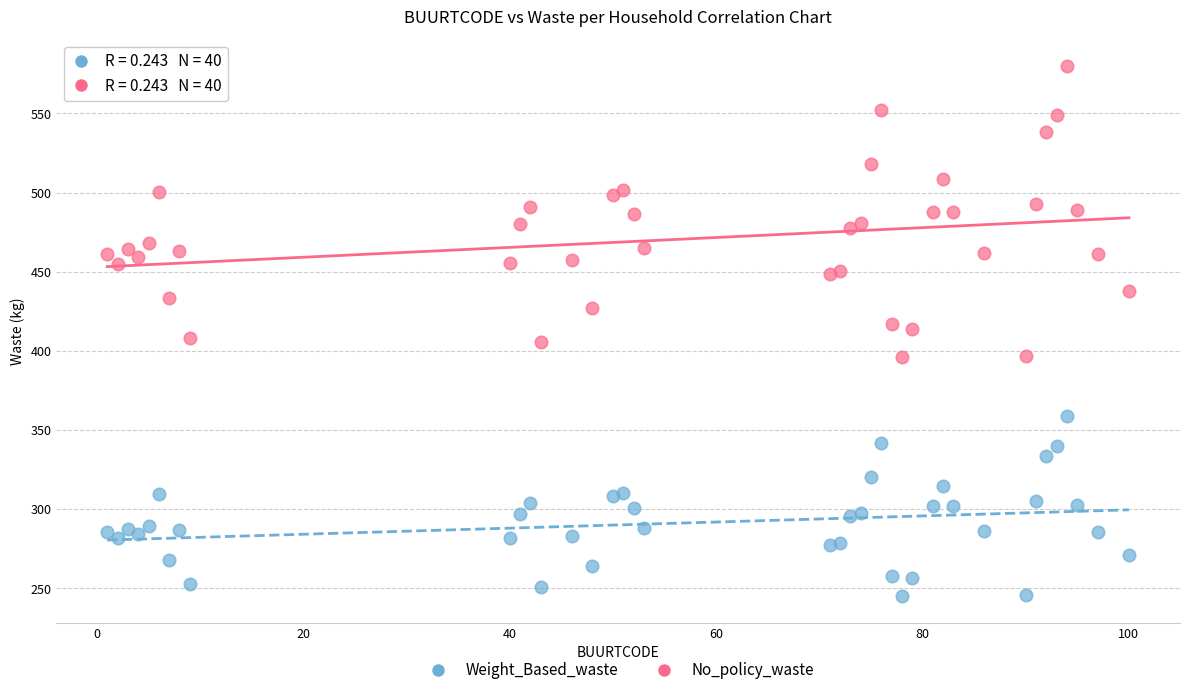

Which series reaches the maximum Y coordinate?

No_policy_waste